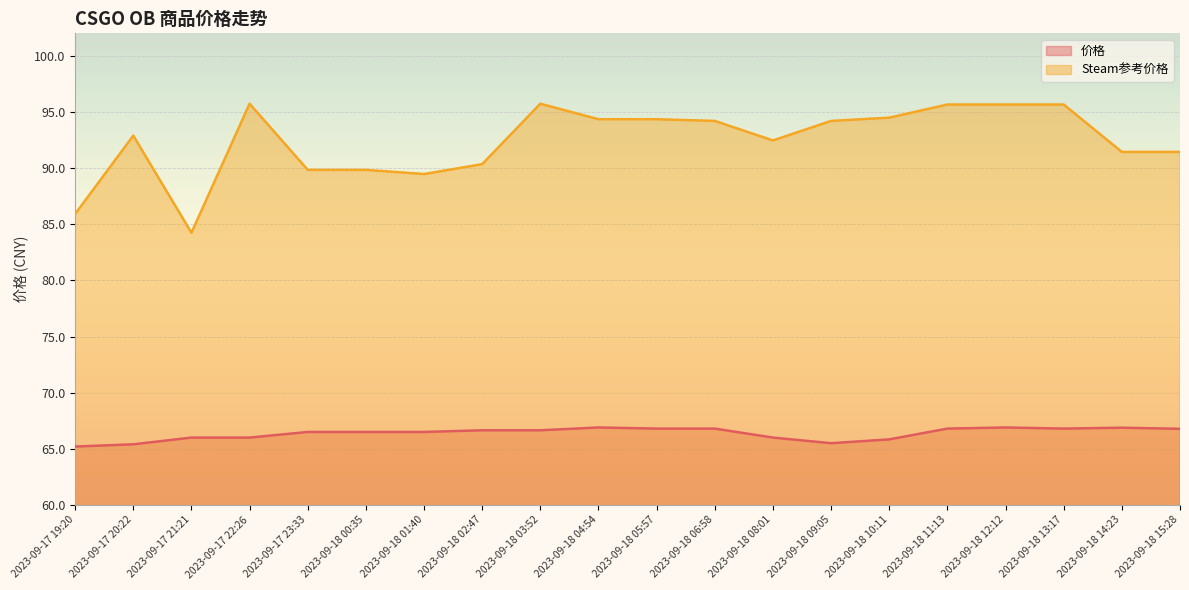

Does the chart display data point markers on the line(s)?

No